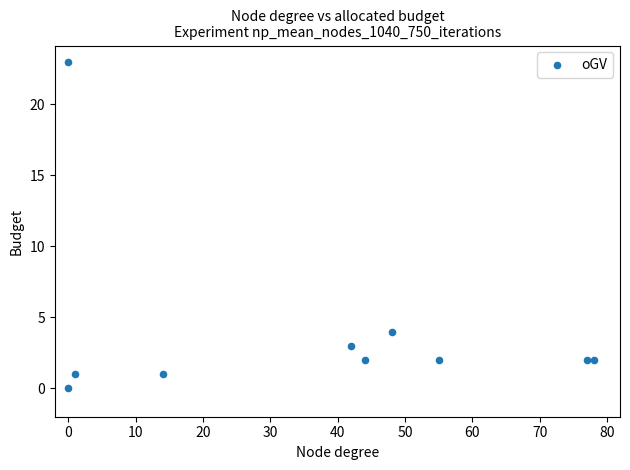

What Y value in the scatter plot is closest to 11?

4